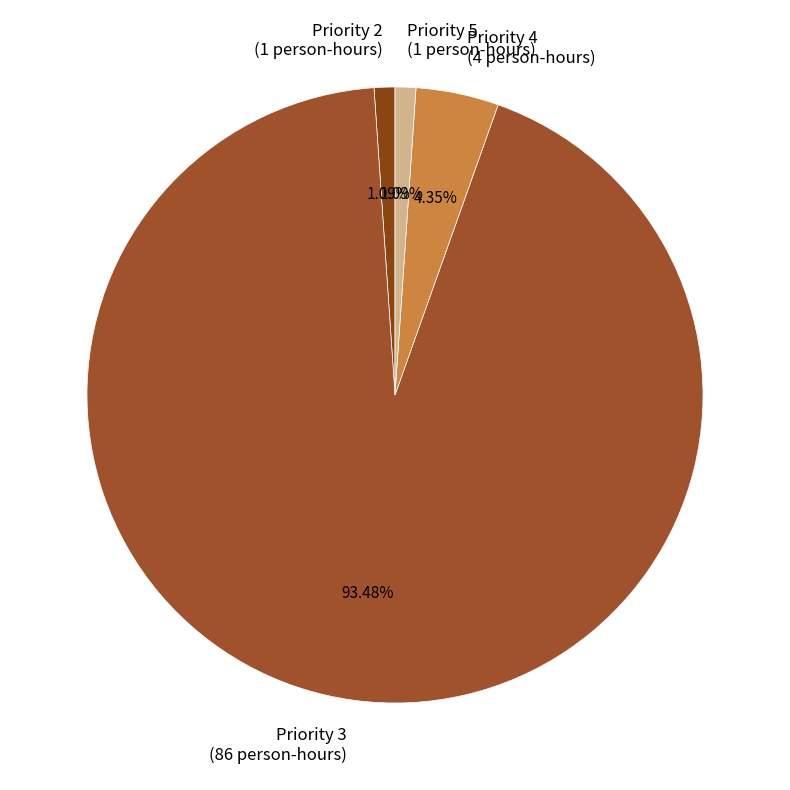

To the nearest percent, what is the difference between the Priority 3 and Priority 4 slice percentages?

89%